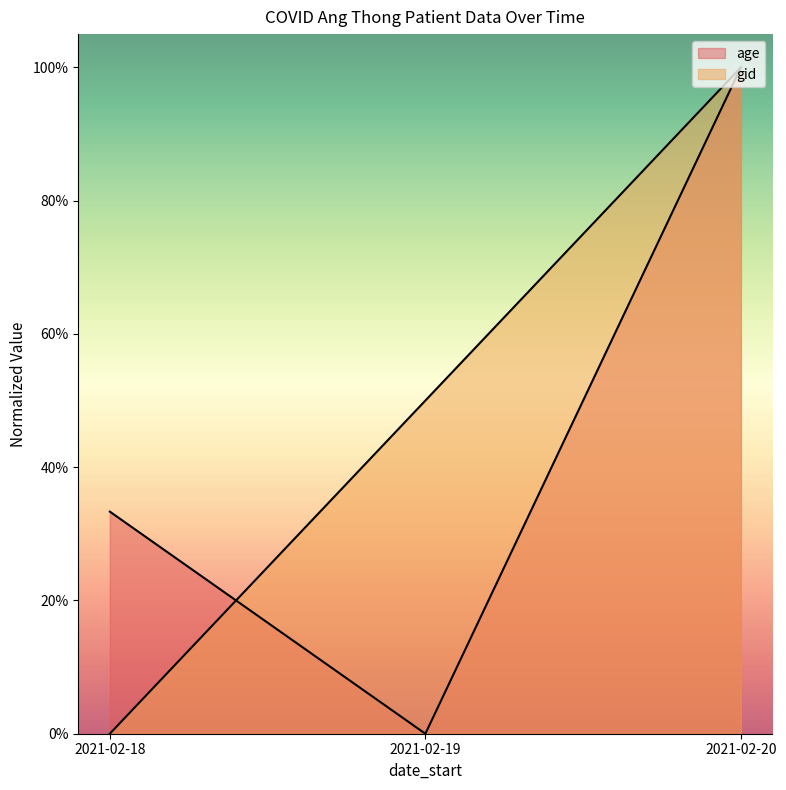

How many positive values does the age series have?

2